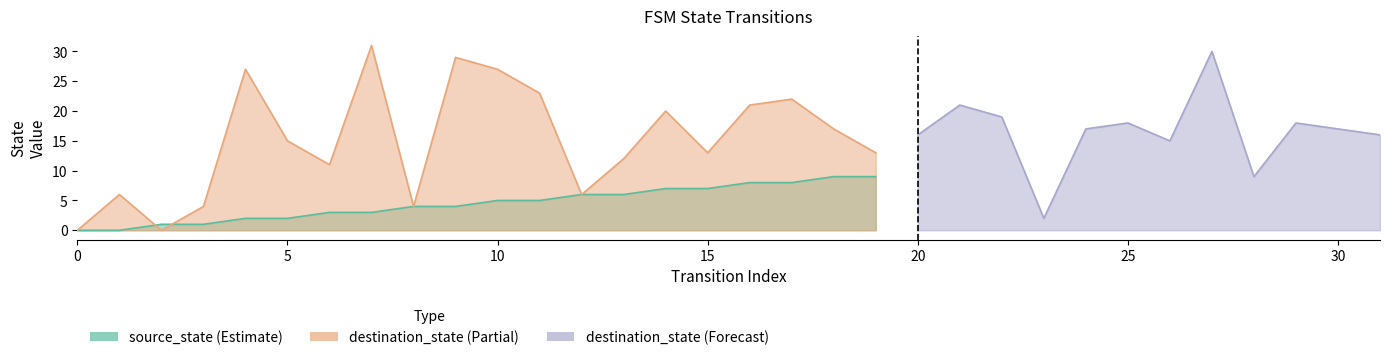

Rank the series at 19 from lowest to highest value.

source_state, destination_state